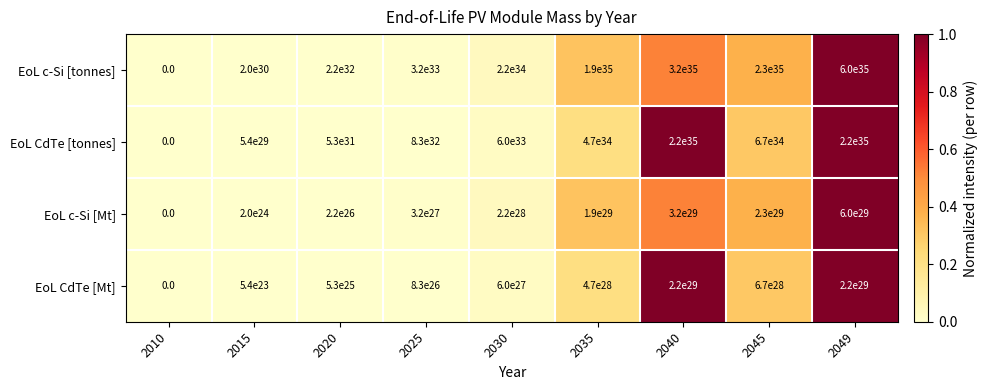

The EoL CdTe [tonnes] series shows 1116475770749036123116579210657792 at 2025. True or false?

False